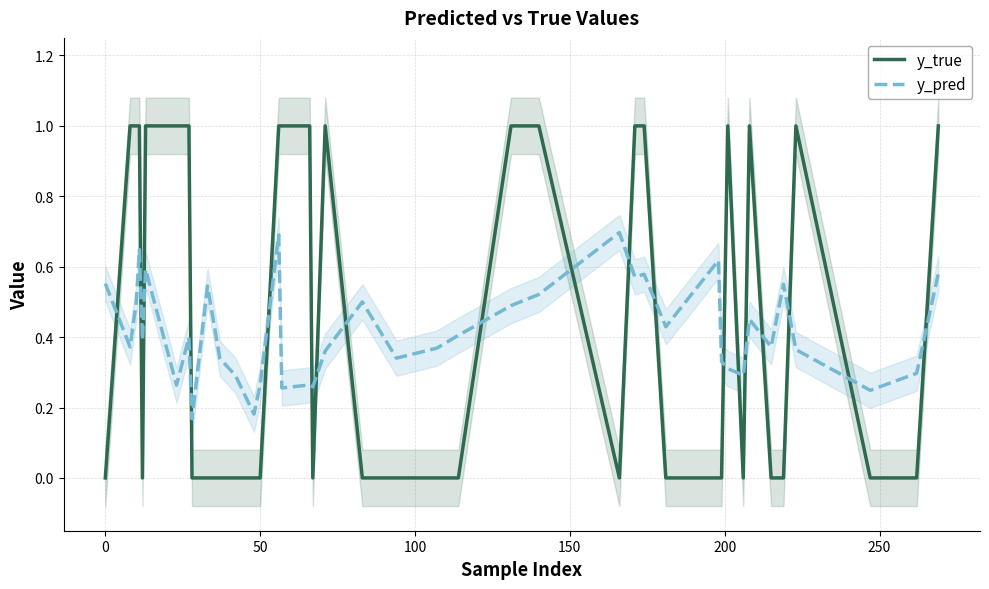

List the series in order of their peak value, highest first.

y_true, y_pred